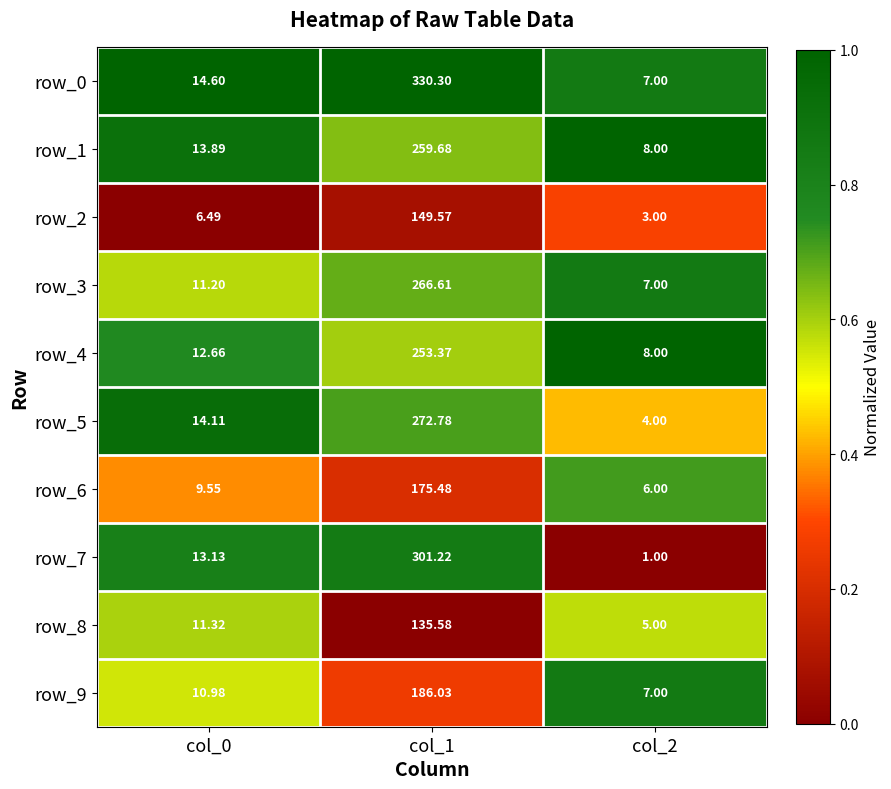

Is the value of row_2 at col_2 greater than the value of row_7 at col_1?

No